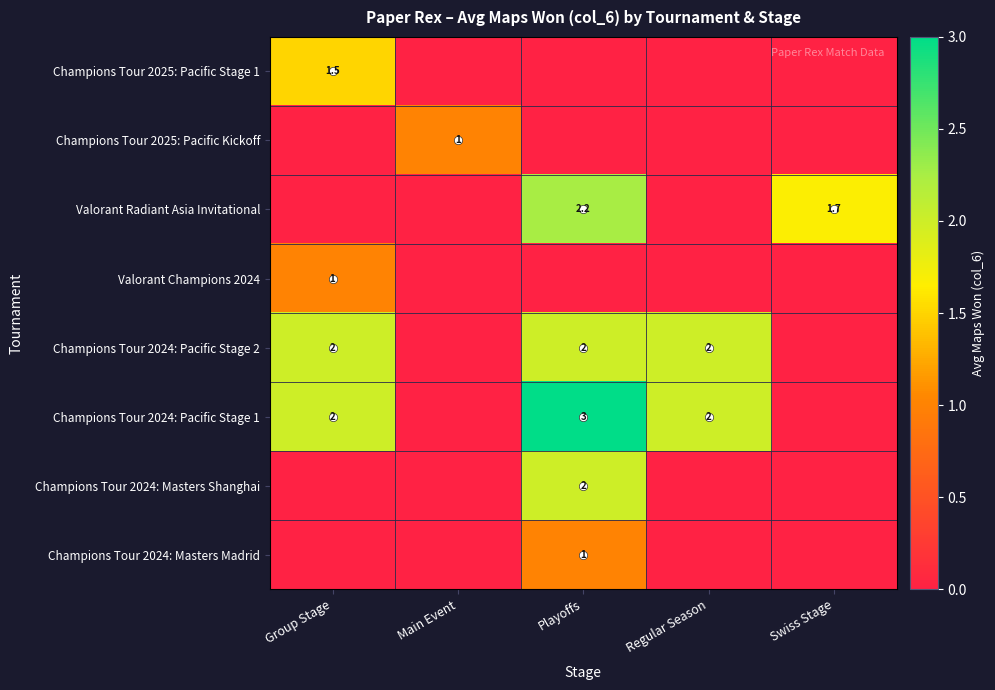

Is it true that Champions Tour 2024: Masters Madrid equals 1.0 at Playoffs?

True